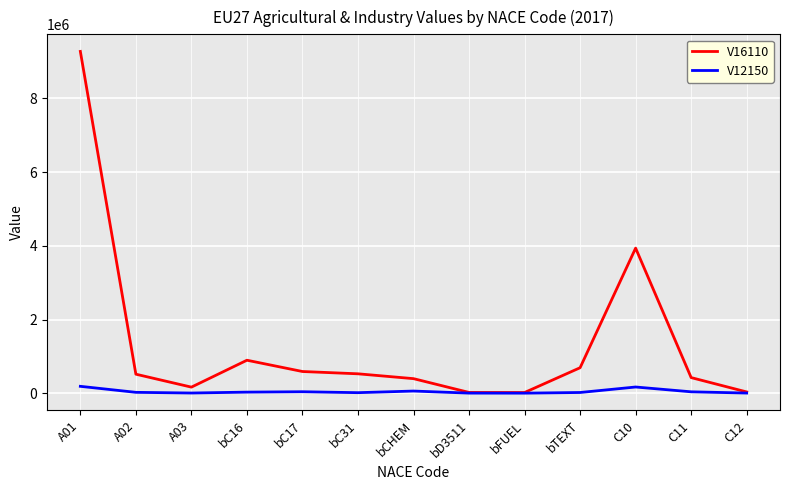

The value of V16110 at A02 is 204713.5. True or false?

False